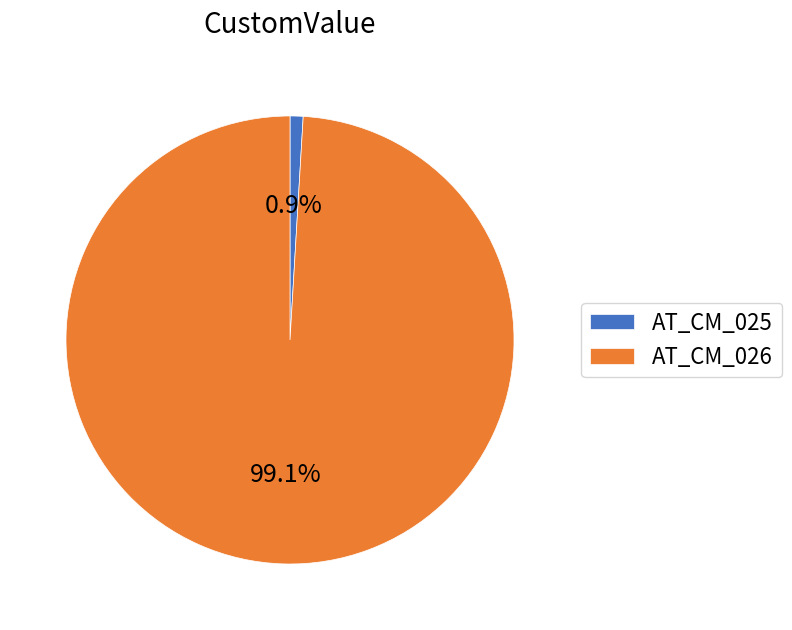

What is the largest slice in the pie chart?

AT_CM_026